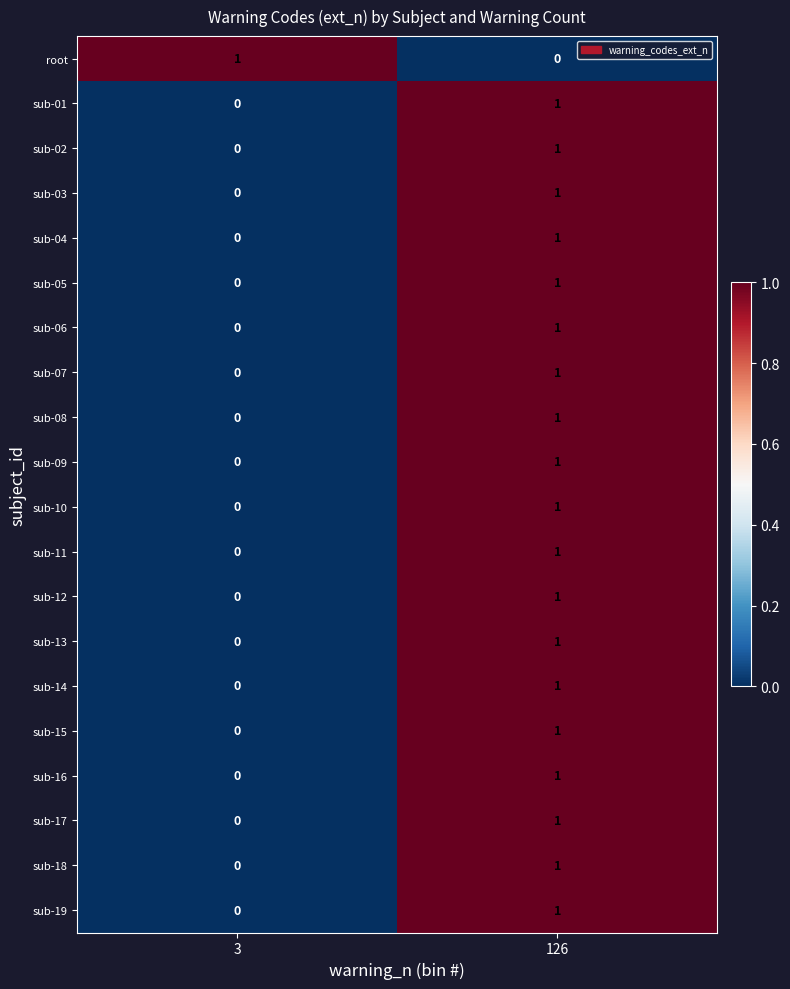

What is the difference between the highest and lowest values at 126?

1